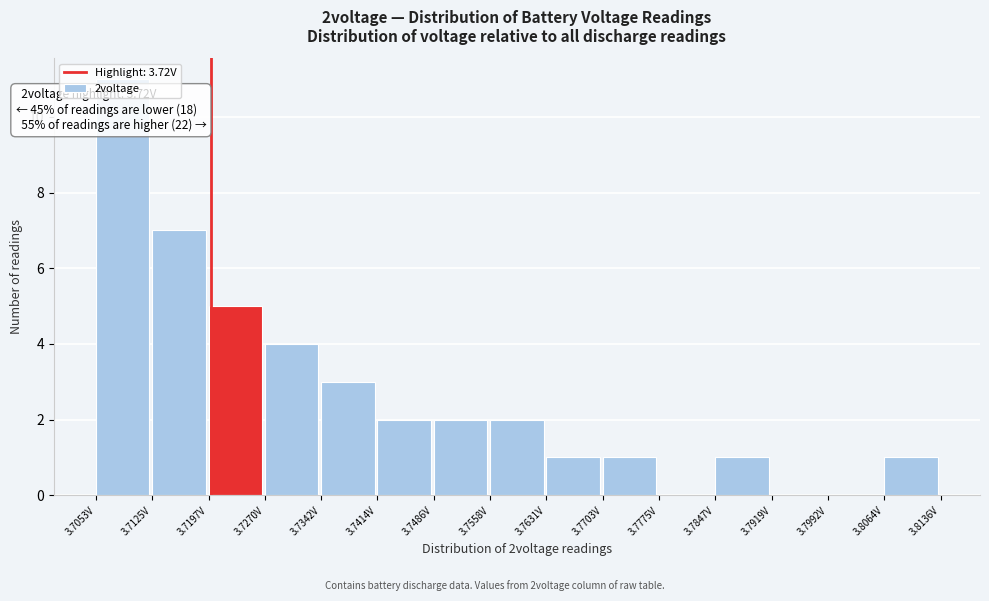

Over which range of the x-axis is the bar tallest?

3.705 to 3.713